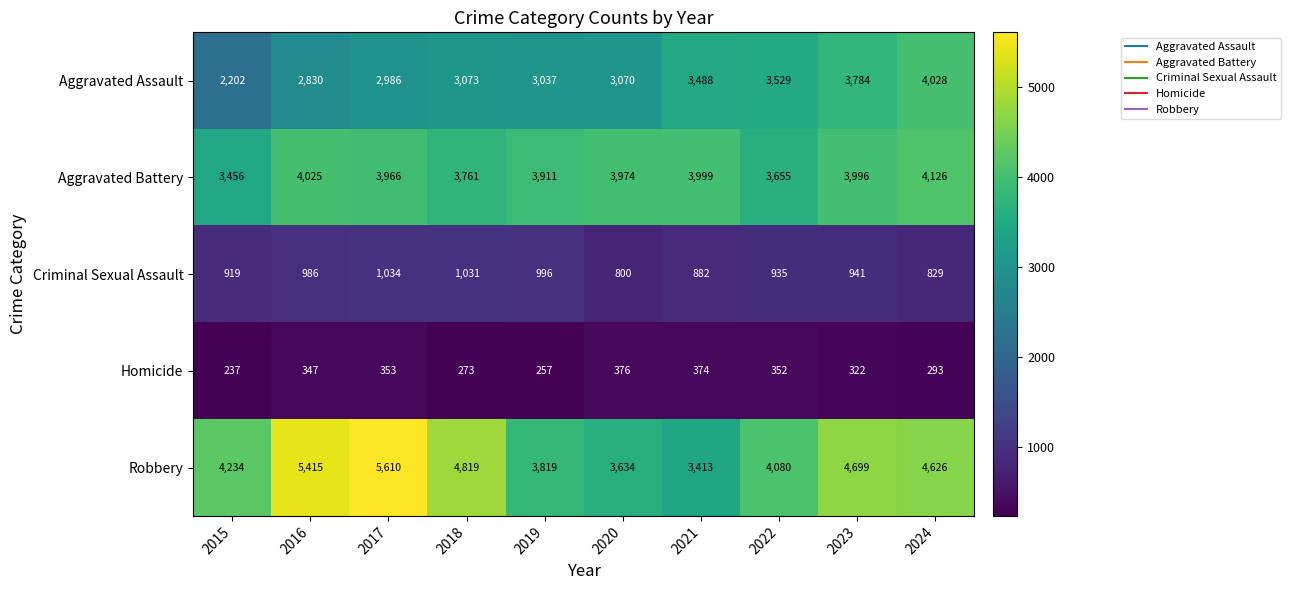

What is the difference between the maximum and second lowest values in the Aggravated Battery series?

471